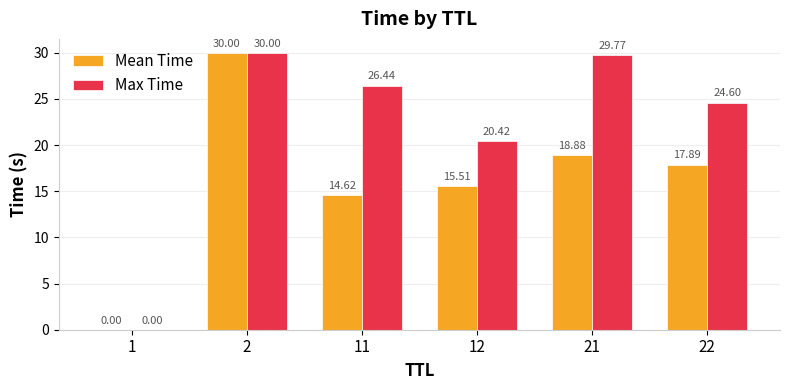

What is the sum of all Max Time values?

131.2